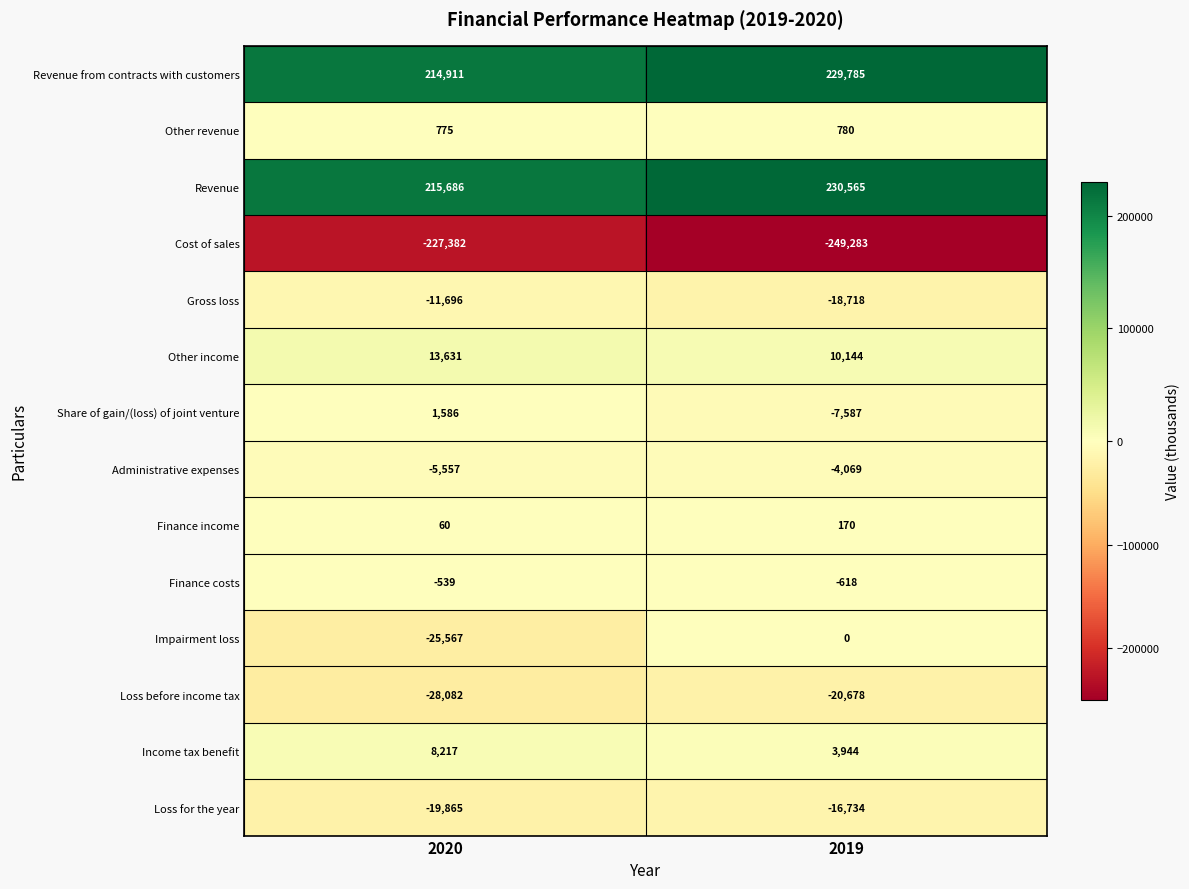

Reading left to right, list all the values displayed in this chart.

Revenue from contracts with customers: 2020=214911	2019=229785
Other revenue: 2020=775	2019=780
Revenue: 2020=215686	2019=230565
Cost of sales: 2020=-227382	2019=-249283
Gross loss: 2020=-11696	2019=-18718
Other income: 2020=13631	2019=10144
Share of gain/(loss) of joint venture: 2020=1586	2019=-7587
Administrative expenses: 2020=-5557	2019=-4069
Finance income: 2020=60	2019=170
Finance costs: 2020=-539	2019=-618
Impairment loss: 2020=-25567	2019=0
Loss before income tax: 2020=-28082	2019=-20678
Income tax benefit: 2020=8217	2019=3944
Loss for the year: 2020=-19865	2019=-16734